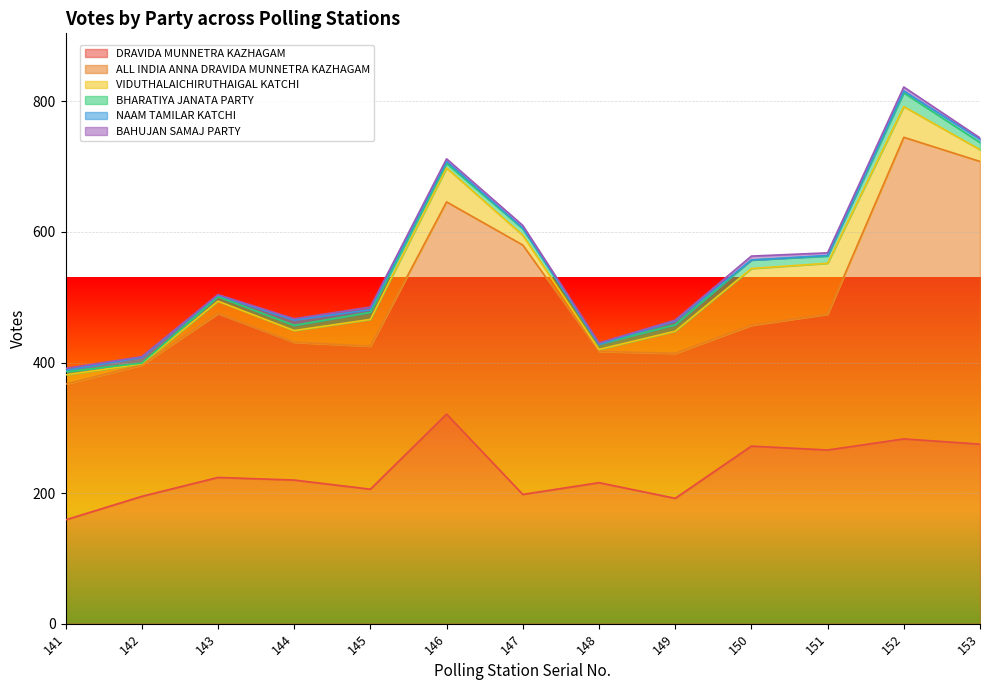

Is it true that VIDUTHALAICHIRUTHAIGAL KATCHI equals 7 at 153?

False